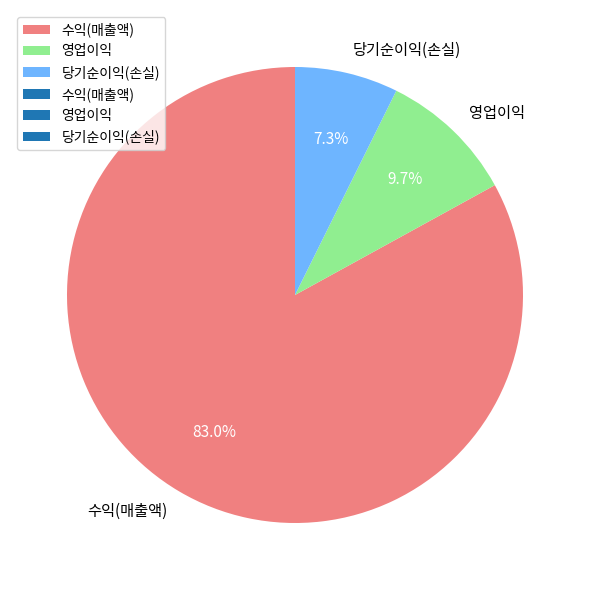

To the nearest percent, what is the combined percentage of 영업이익 and 수익(매출액)?

93%